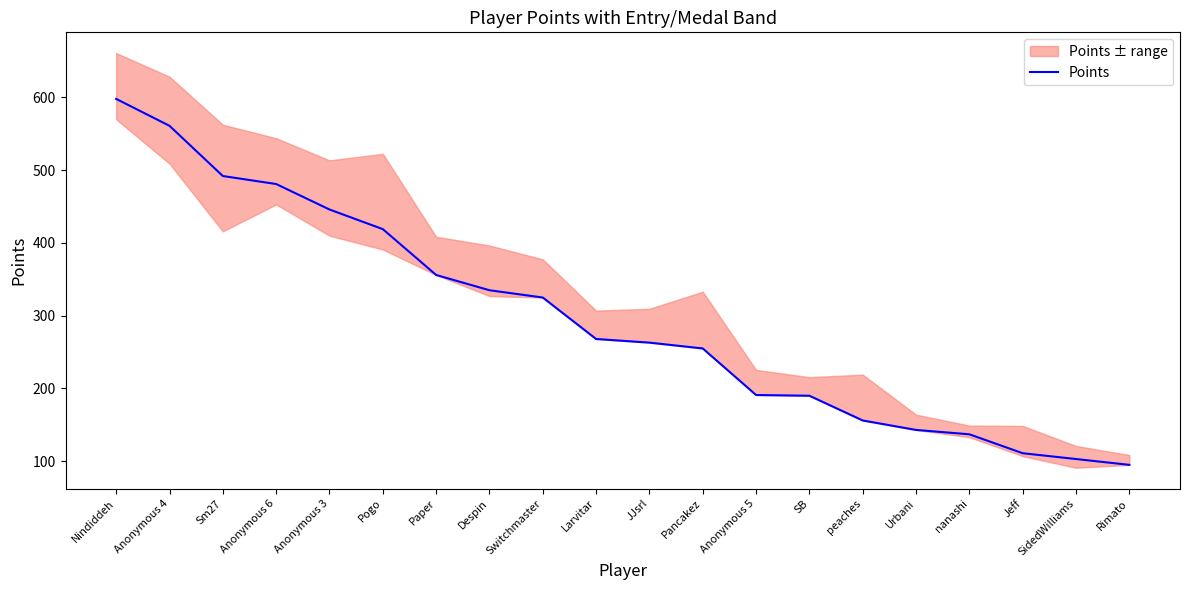

What is the difference between the values at Paper and SB?

166